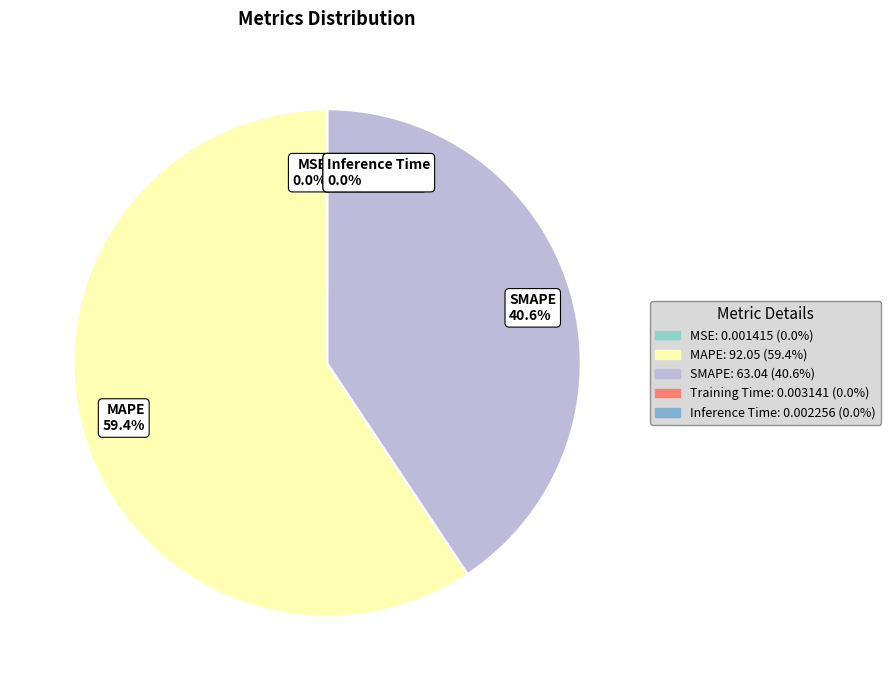

To the nearest percent, what is the average slice percentage?

20%